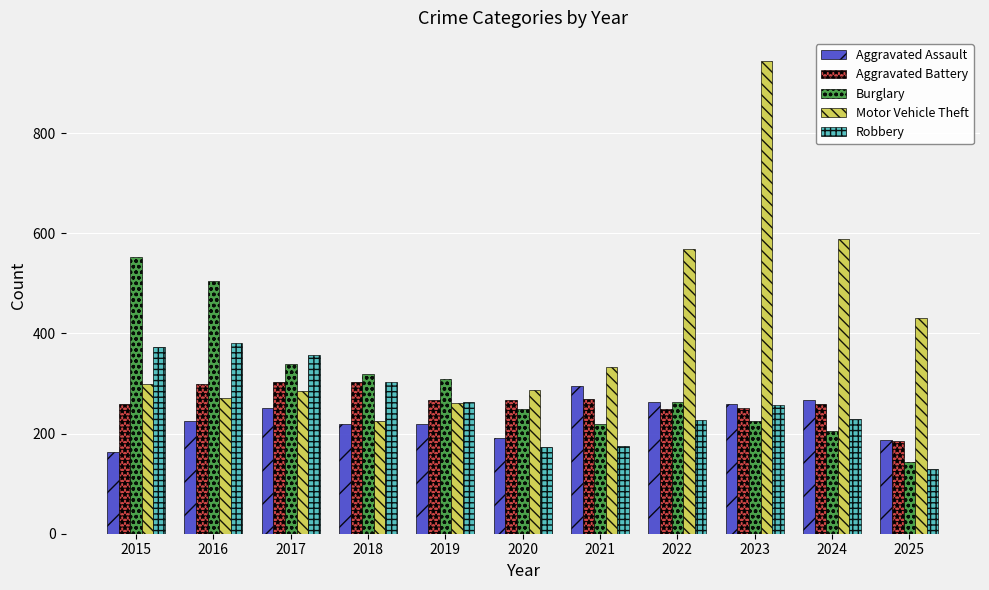

At which label does Burglary reach its peak?

2015